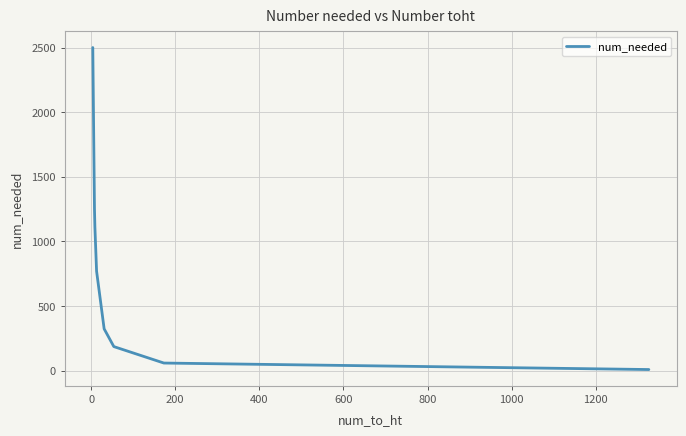

What is the maximum value shown in the chart?

2500.0